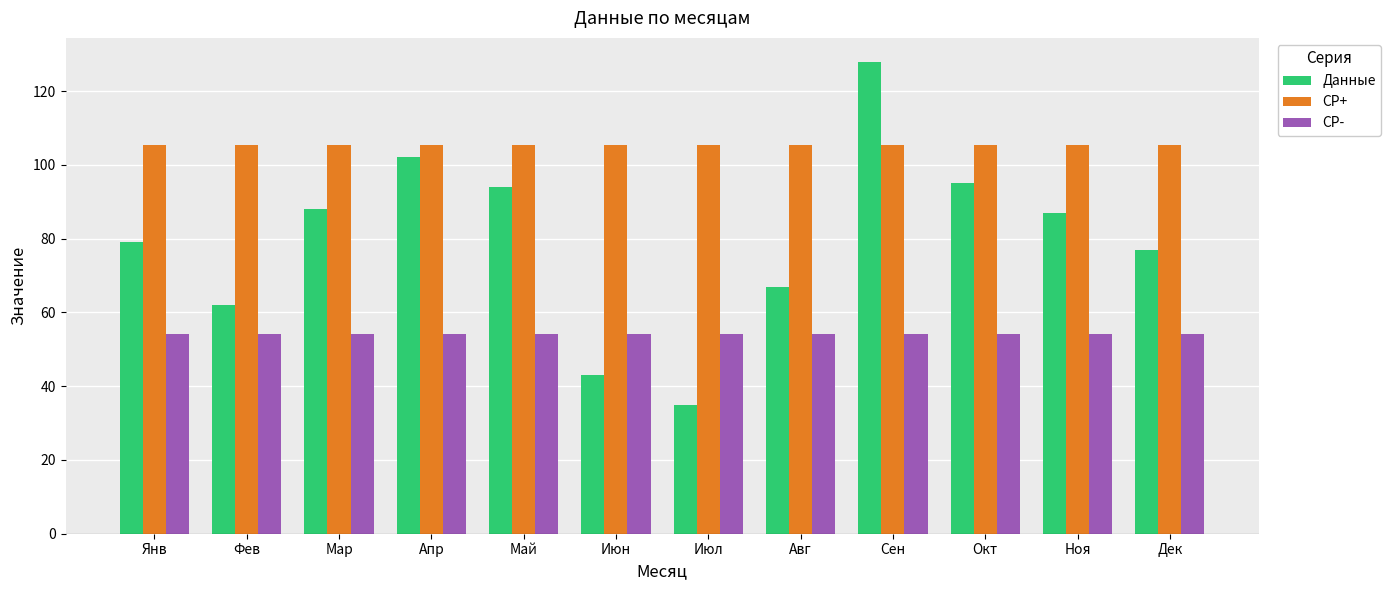

The value of СР+ at Апр is 53.5. True or false?

False